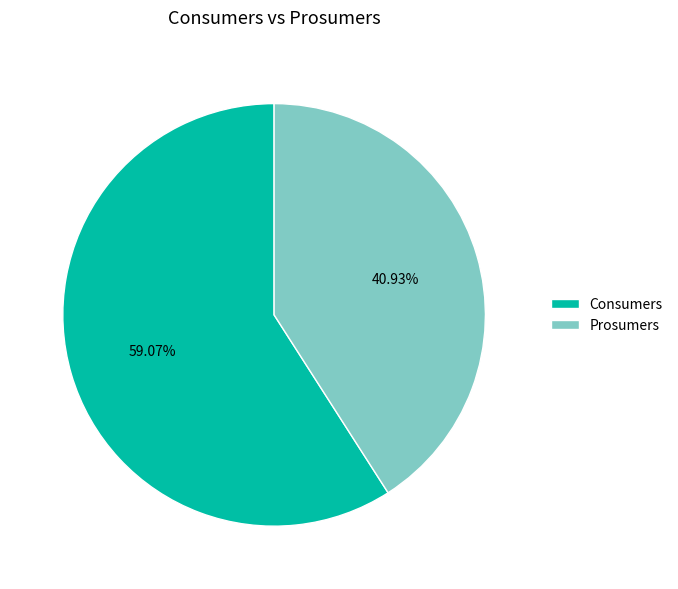

What is the smallest slice in the pie chart?

Prosumers